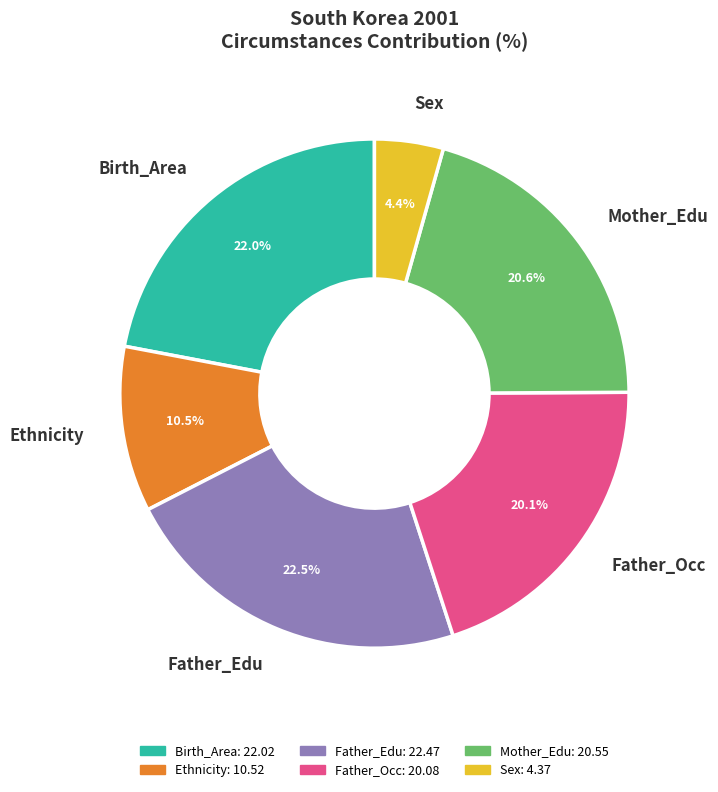

To the nearest percent, what is the difference between the largest and smallest slice percentages?

18%